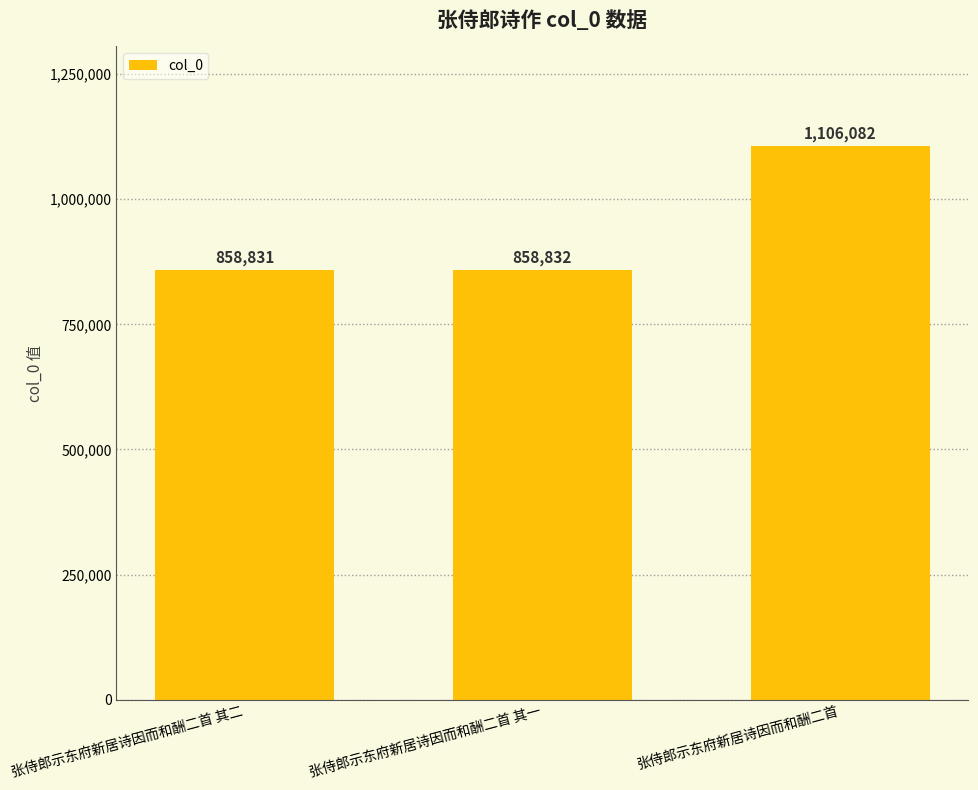

True or false: the data shows 390649 at 张侍郎示东府新居诗因而和酬二首 其二.

False